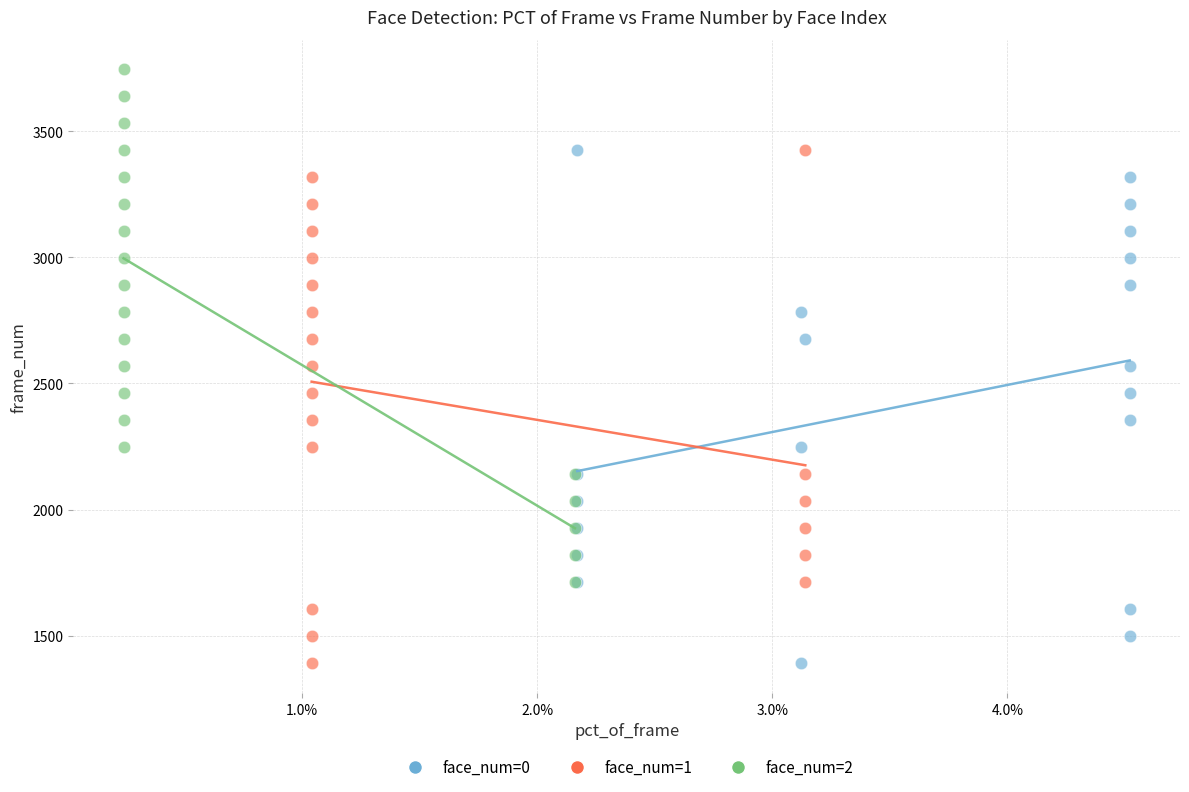

What are all the series names shown in the legend?

face_num=0, face_num=1, face_num=2